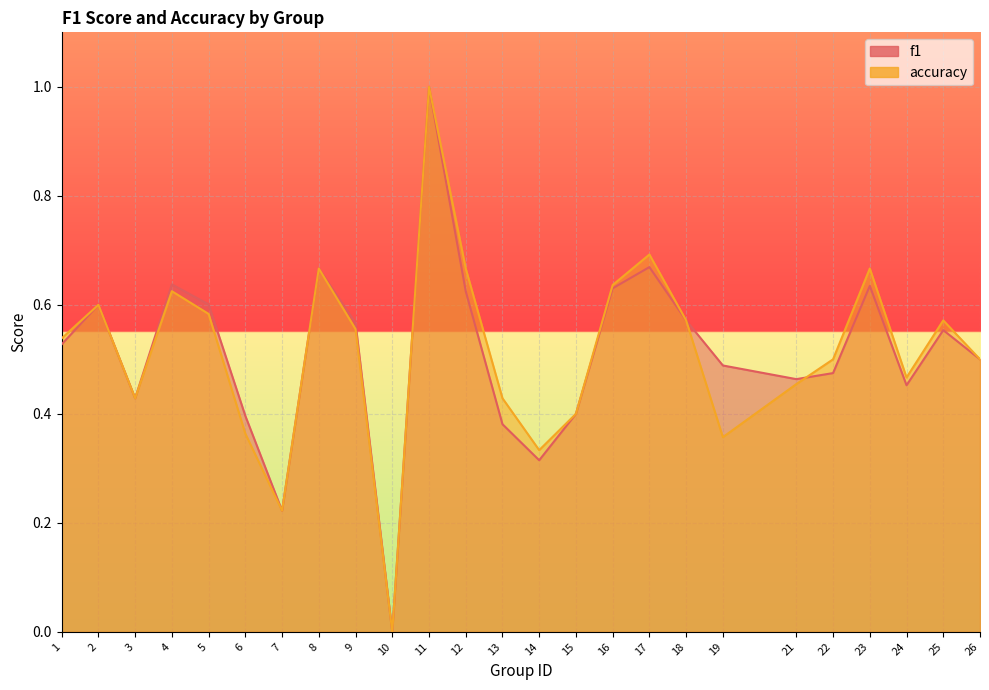

How many f1 values are between 0 and 1?

25